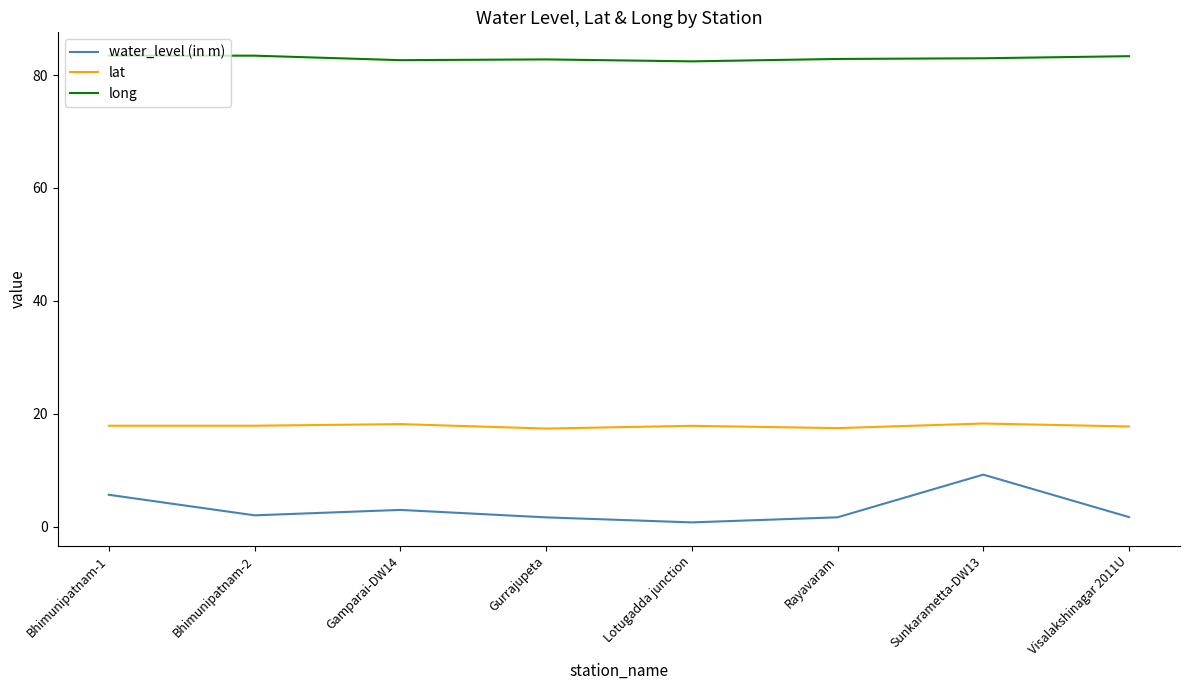

What is the difference between the maximum and second lowest values in the water_level (in m) series?

7.6